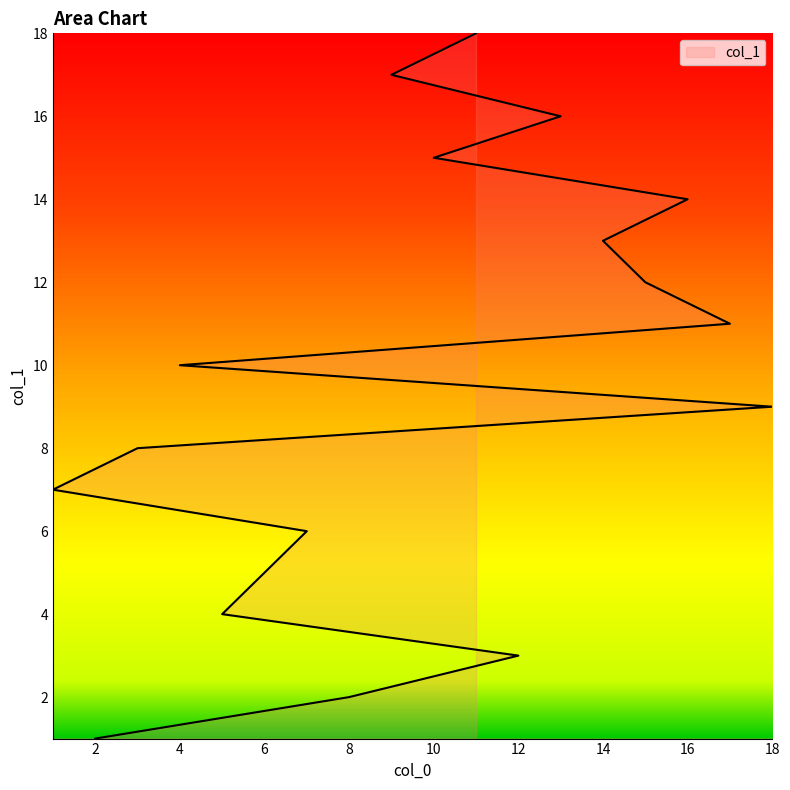

What is the difference between the maximum and minimum values?

17